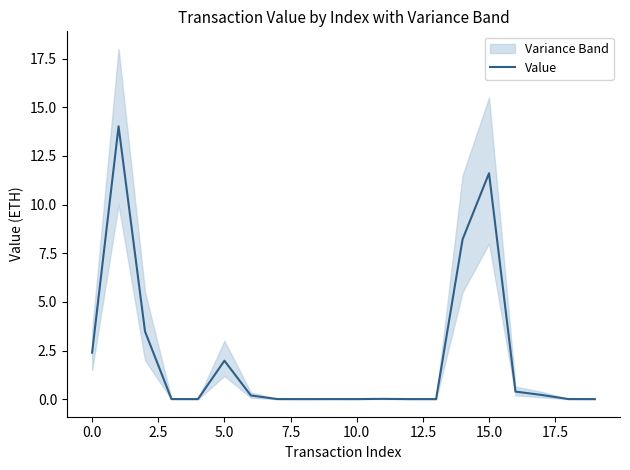

The Value series shows 0.0 at 10.0. True or false?

True